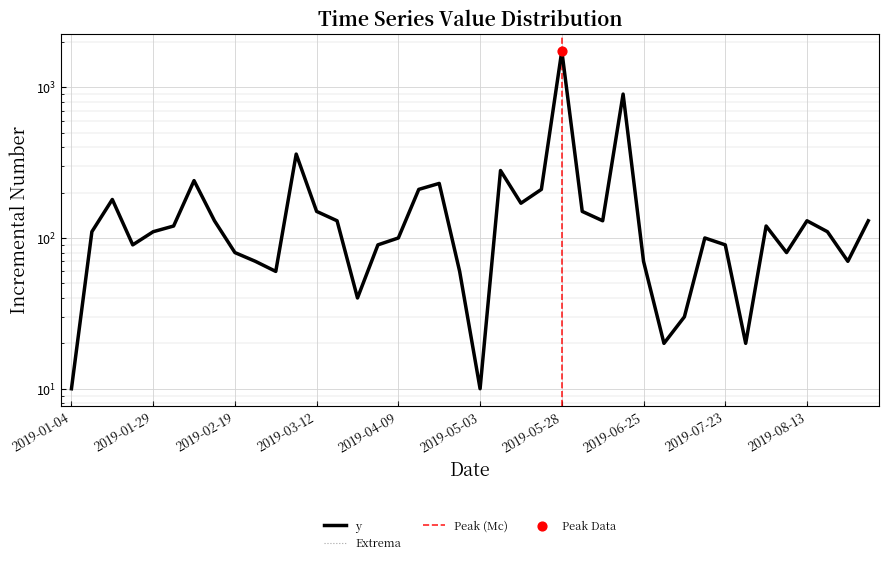

Approximately how many times larger is the value at 2019-08-20 compared to 2019-01-15?

0.6